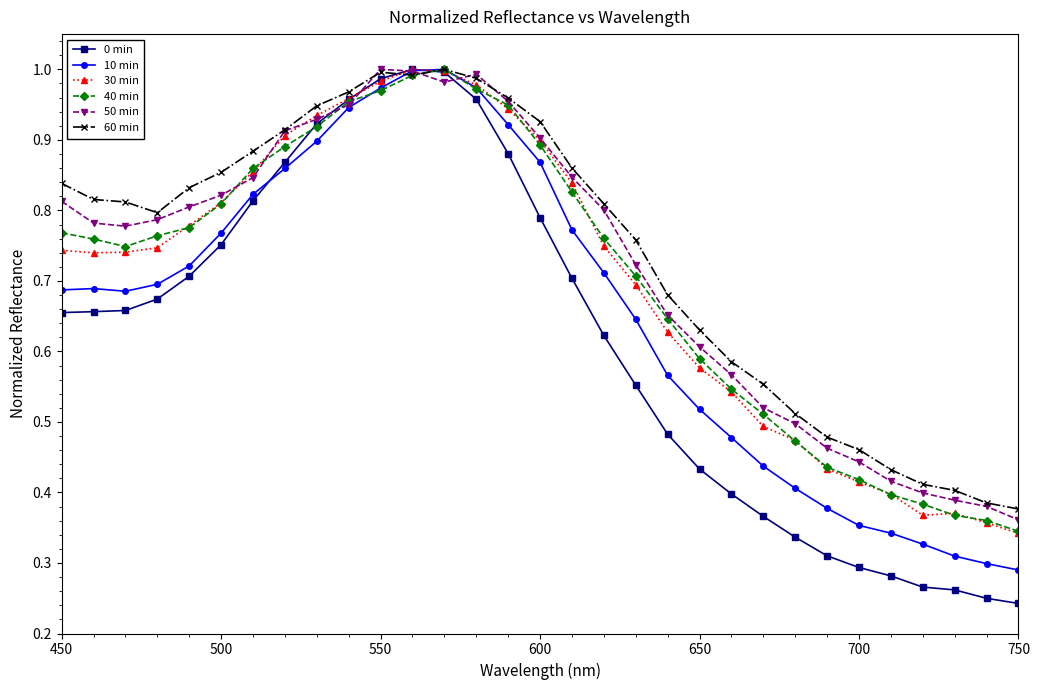

Does the chart have visible grid lines?

No